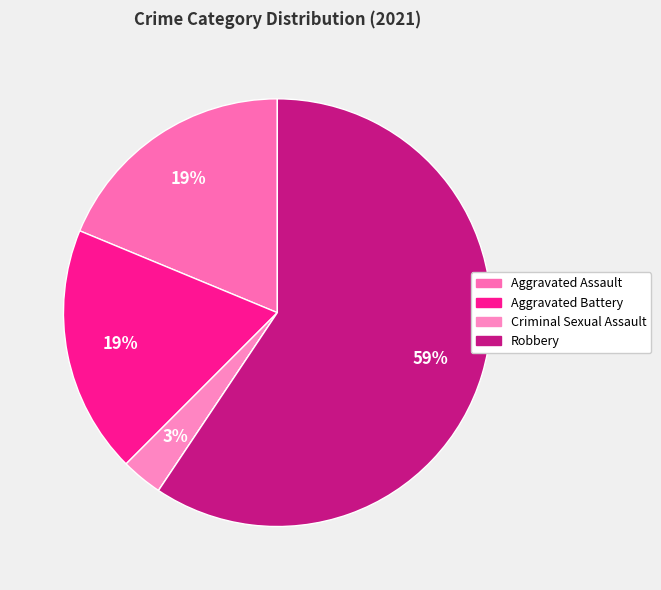

To the nearest percent, what is the average slice percentage?

20%